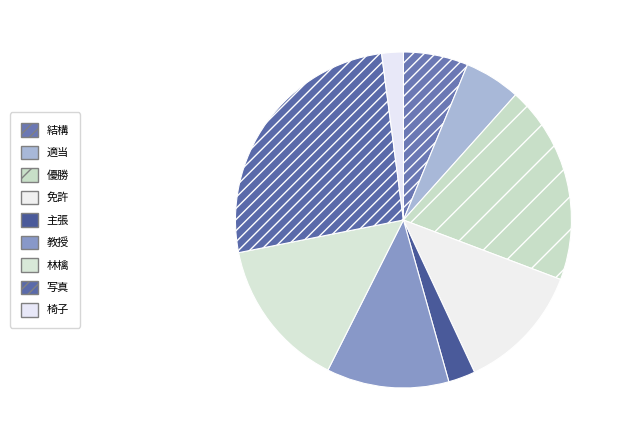

The 結構 slice represents 6% of the pie. True or false?

True